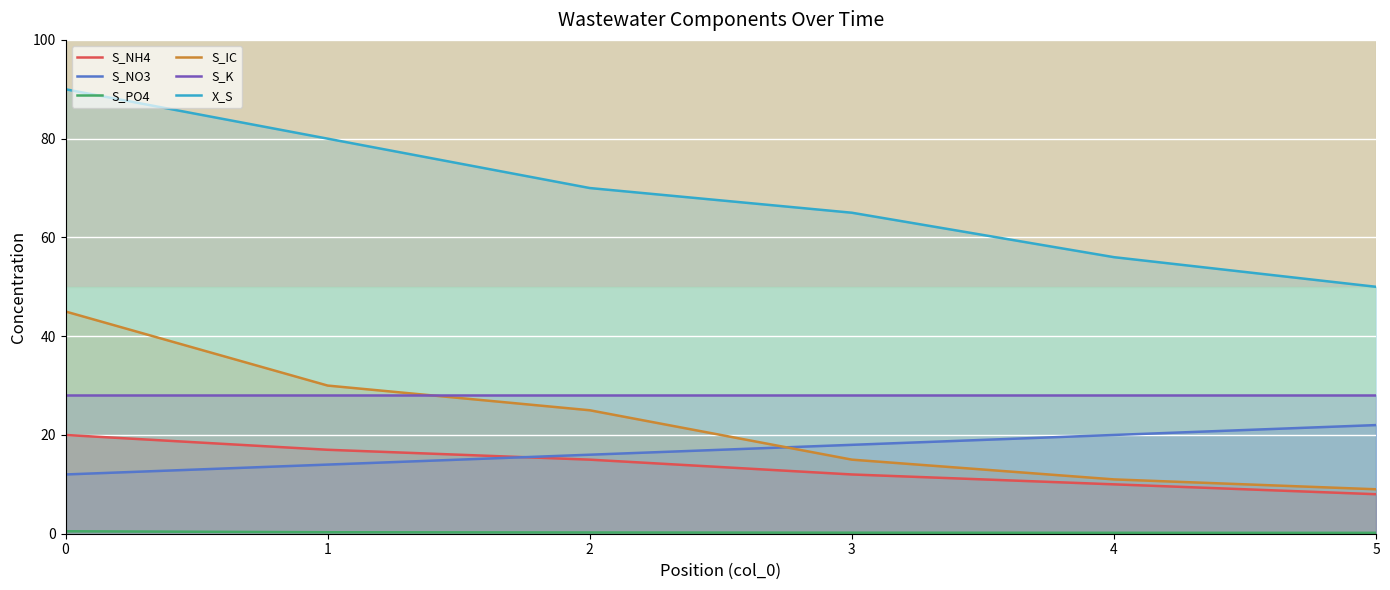

Which has a higher value, 5 or 3?

3